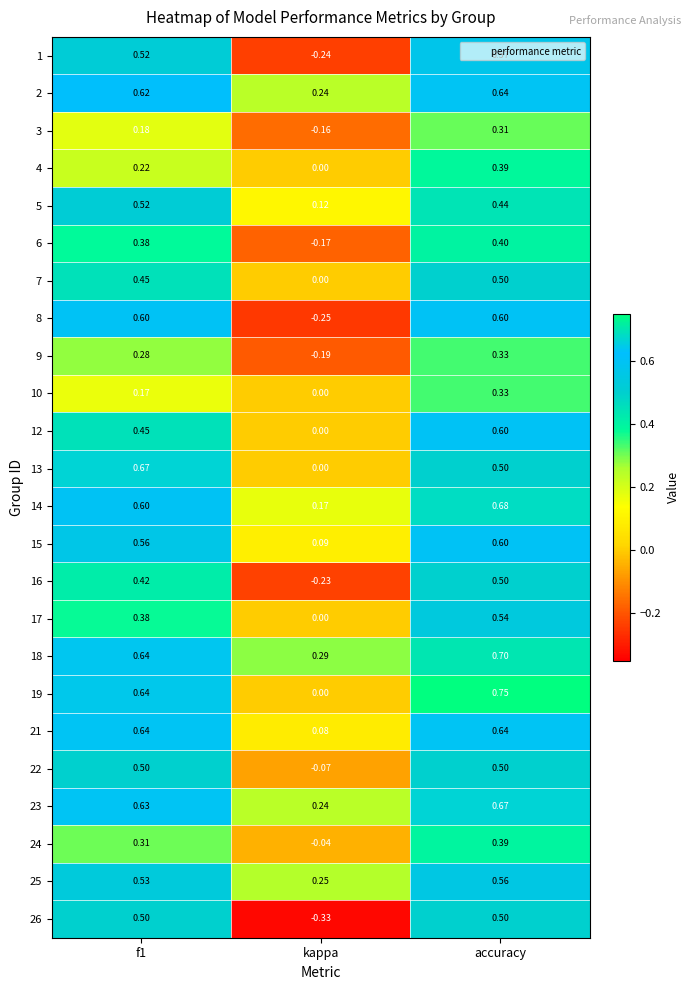

Between f1 and kappa, which series saw the biggest shift?

8